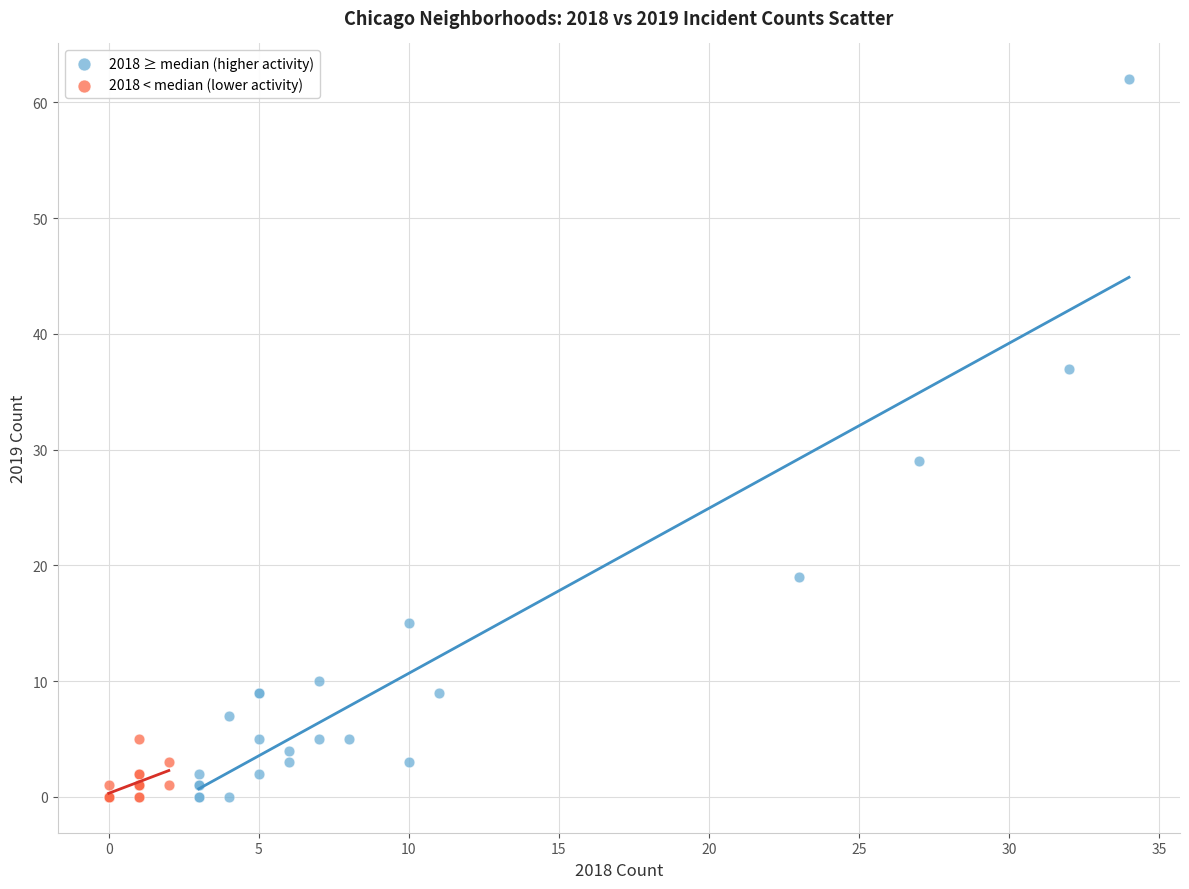

Which series has the largest Y range (max minus min)?

2018 ≥ median (higher activity)